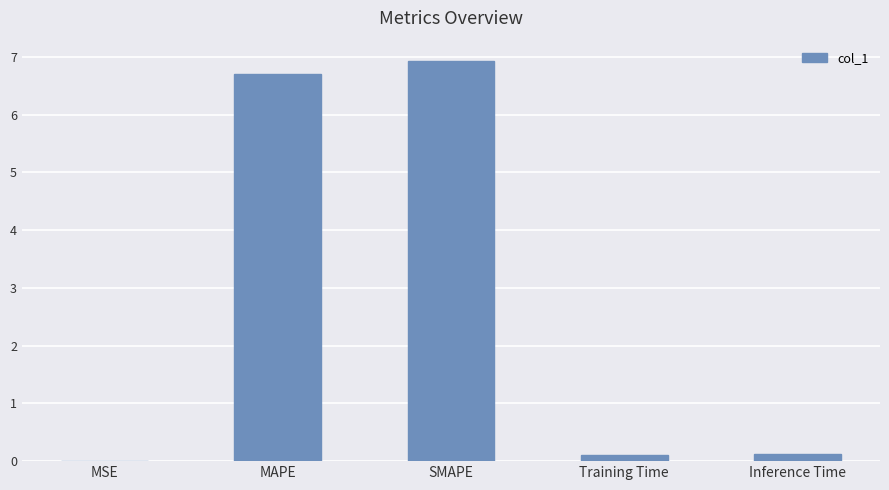

What is the greatest value displayed?

6.9